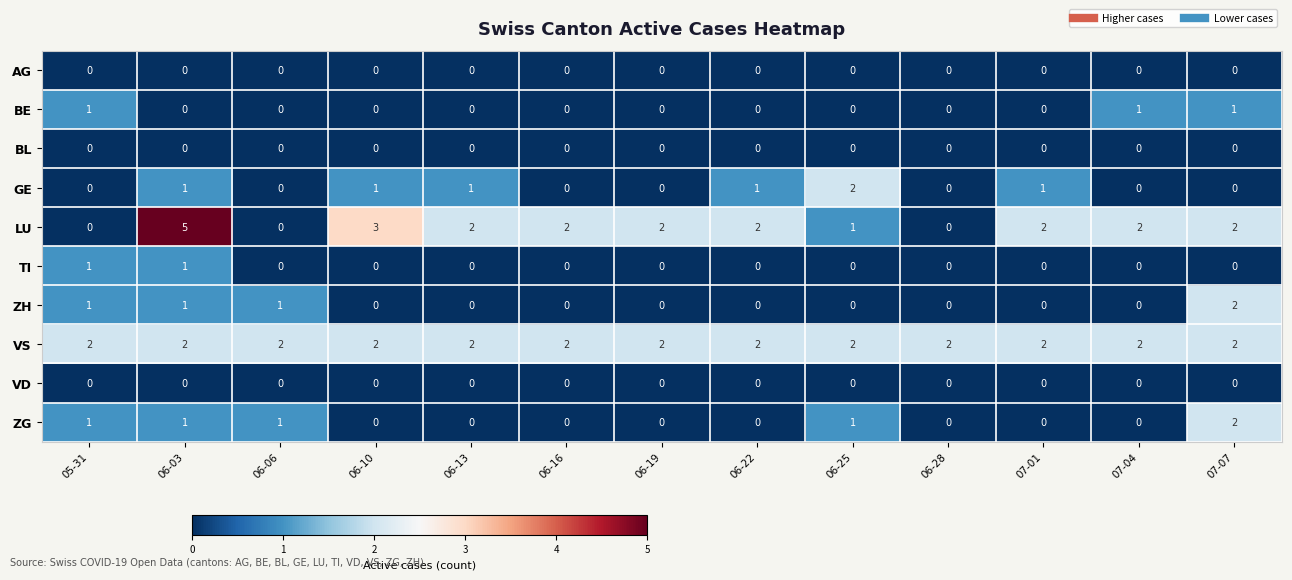

The value of VS at 07-04 is 3. True or false?

False